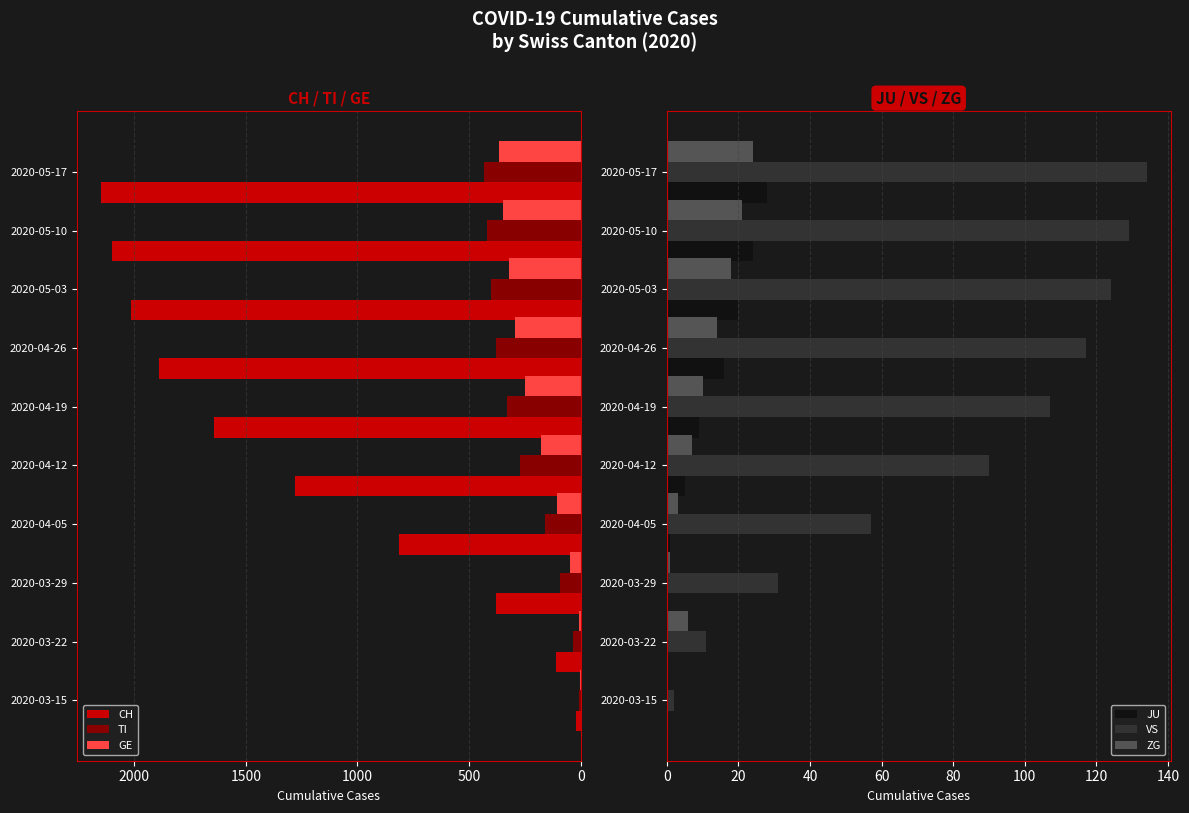

What is the highest value of the VS series?

134